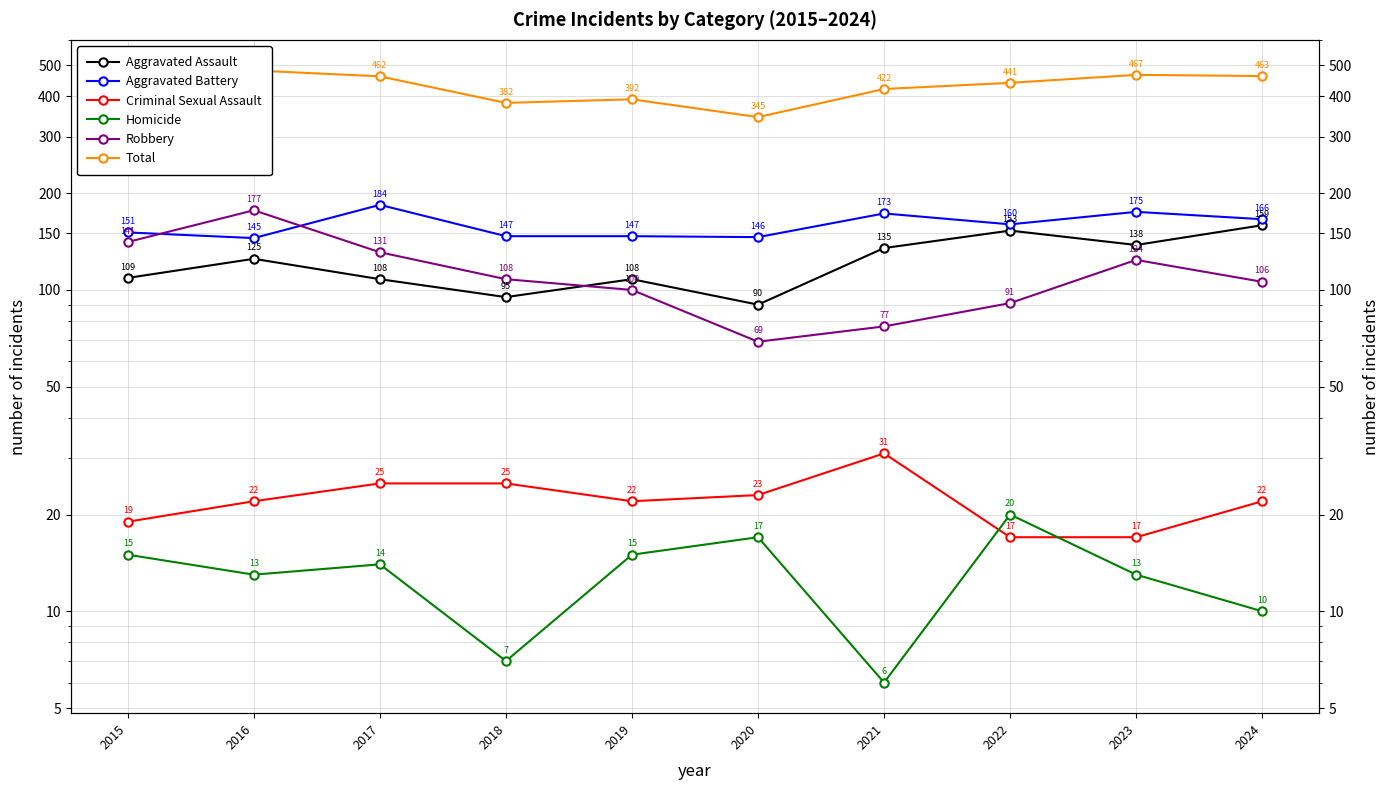

What is the value of the Robbery point at the 10th from the left?

106